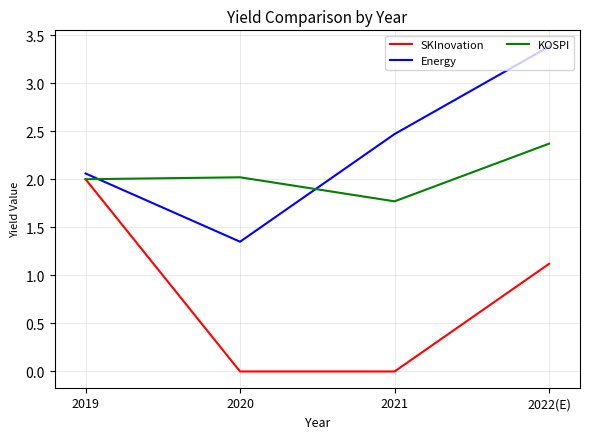

True or false: KOSPI and Energy intersect in this chart.

True